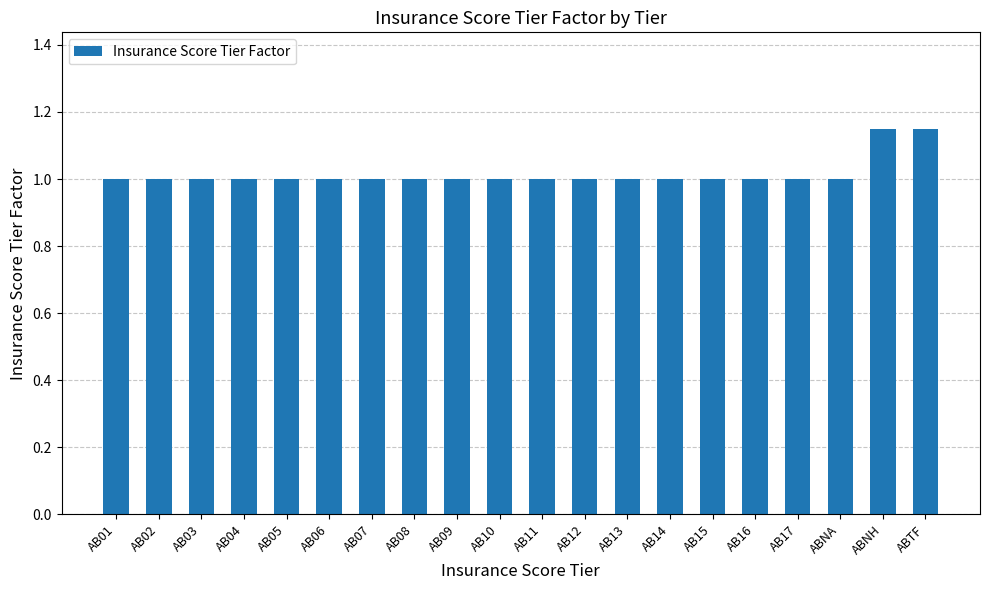

How many distinct data groups are displayed?

1